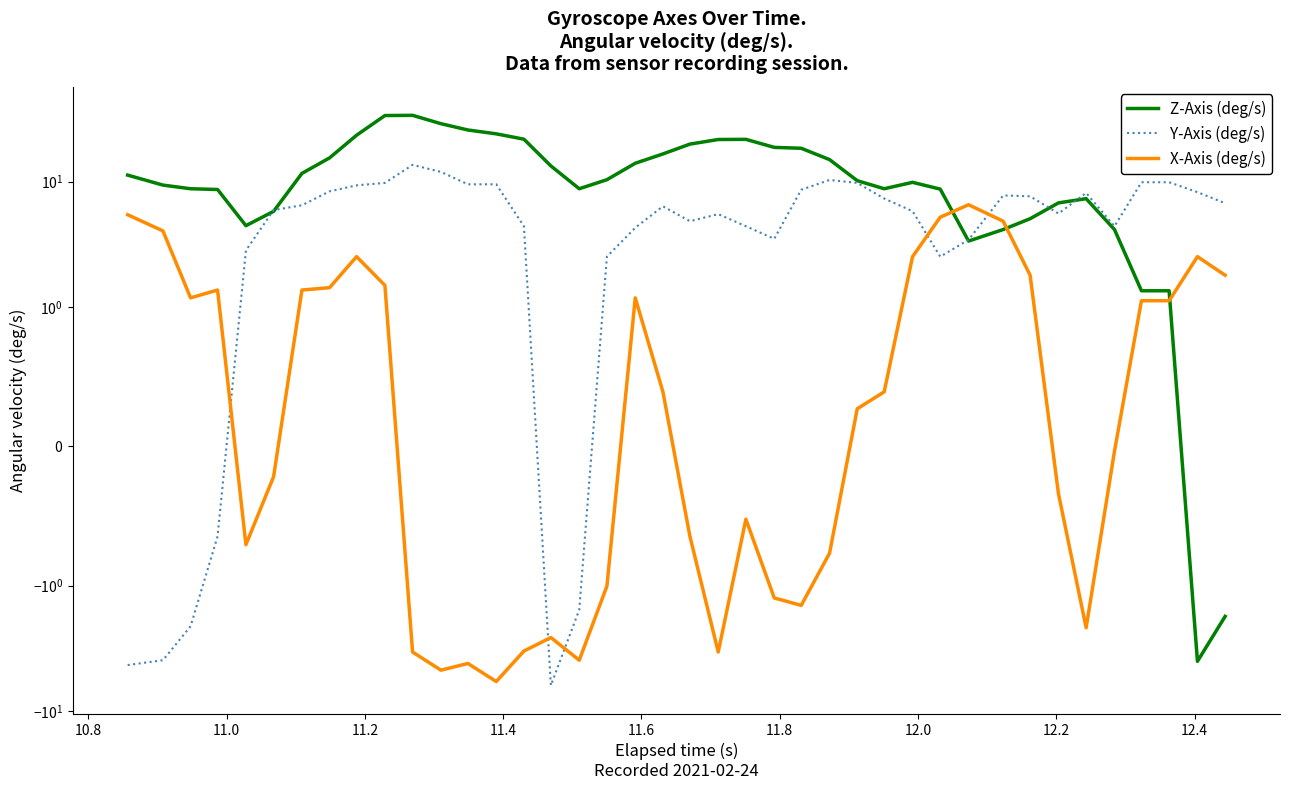

What is the minimum value shown in the chart?

-6.3